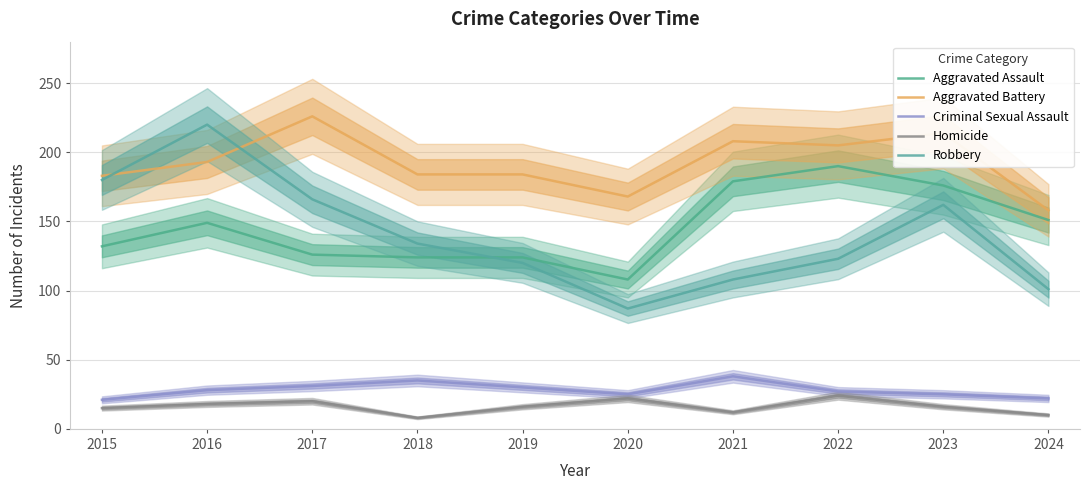

Reading right to left, extract all data points from this chart.

Aggravated Assault: 2024=151	2023=176	2022=190	2021=179	2020=108	2019=124	2018=124	2017=126	2016=149	2015=132
Aggravated Battery: 2024=158	2023=214	2022=205	2021=208	2020=168	2019=184	2018=184	2017=226	2016=193	2015=183
Criminal Sexual Assault: 2024=22	2023=25	2022=27	2021=38	2020=25	2019=30	2018=35	2017=31	2016=28	2015=21
Homicide: 2024=10	2023=16	2022=24	2021=12	2020=22	2019=16	2018=8	2017=20	2016=18	2015=15
Robbery: 2024=101	2023=162	2022=123	2021=108	2020=87	2019=120	2018=134	2017=166	2016=220	2015=180